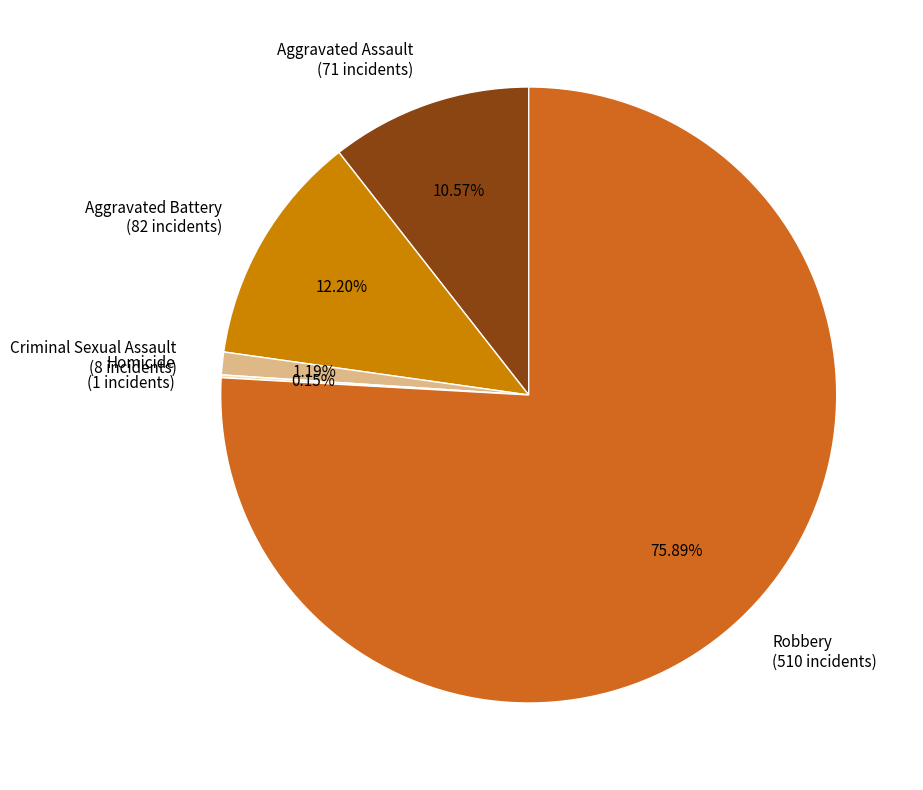

Approximately how many times larger is the value at Robbery compared to Aggravated Battery?

6.2